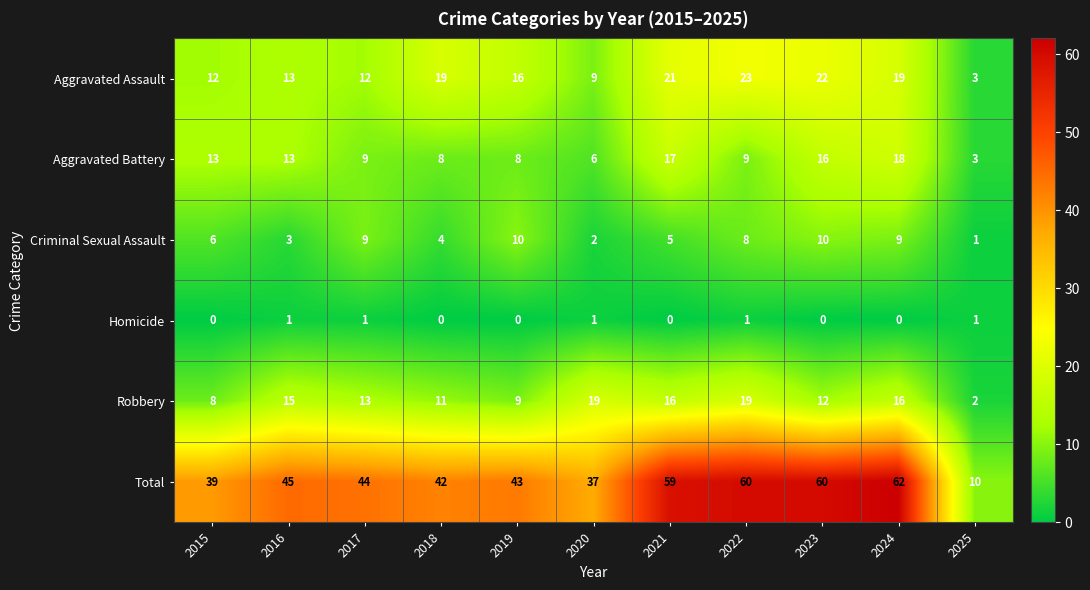

Between 2021 and 2024, which series saw the biggest shift?

Criminal Sexual Assault